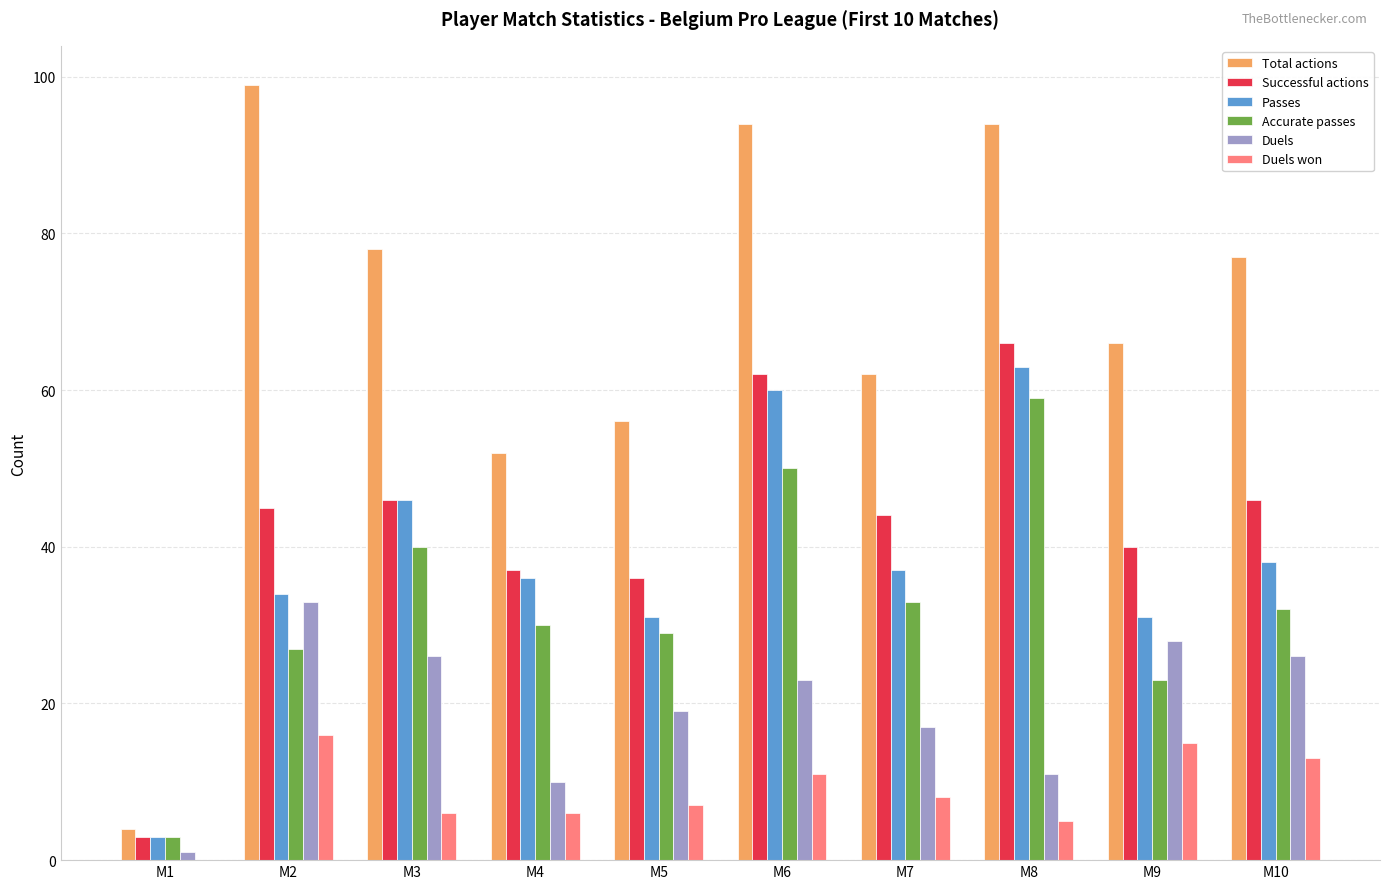

Reading left to right, transcribe all the data shown in this chart.

Total actions: 4	99	78	52	56	94	62	94	66	77
Successful actions: 3	45	46	37	36	62	44	66	40	46
Passes: 3	34	46	36	31	60	37	63	31	38
Accurate passes: 3	27	40	30	29	50	33	59	23	32
Duels: 1	33	26	10	19	23	17	11	28	26
Duels won: 0	16	6	6	7	11	8	5	15	13